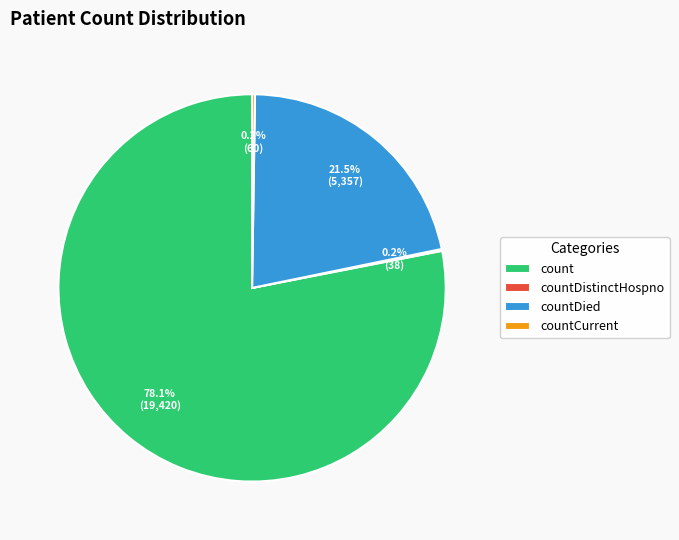

What is the total percentage of countDied and count?

99.6%